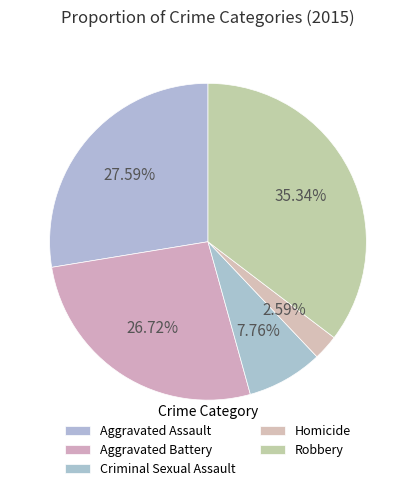

How many segments does this pie chart have?

5